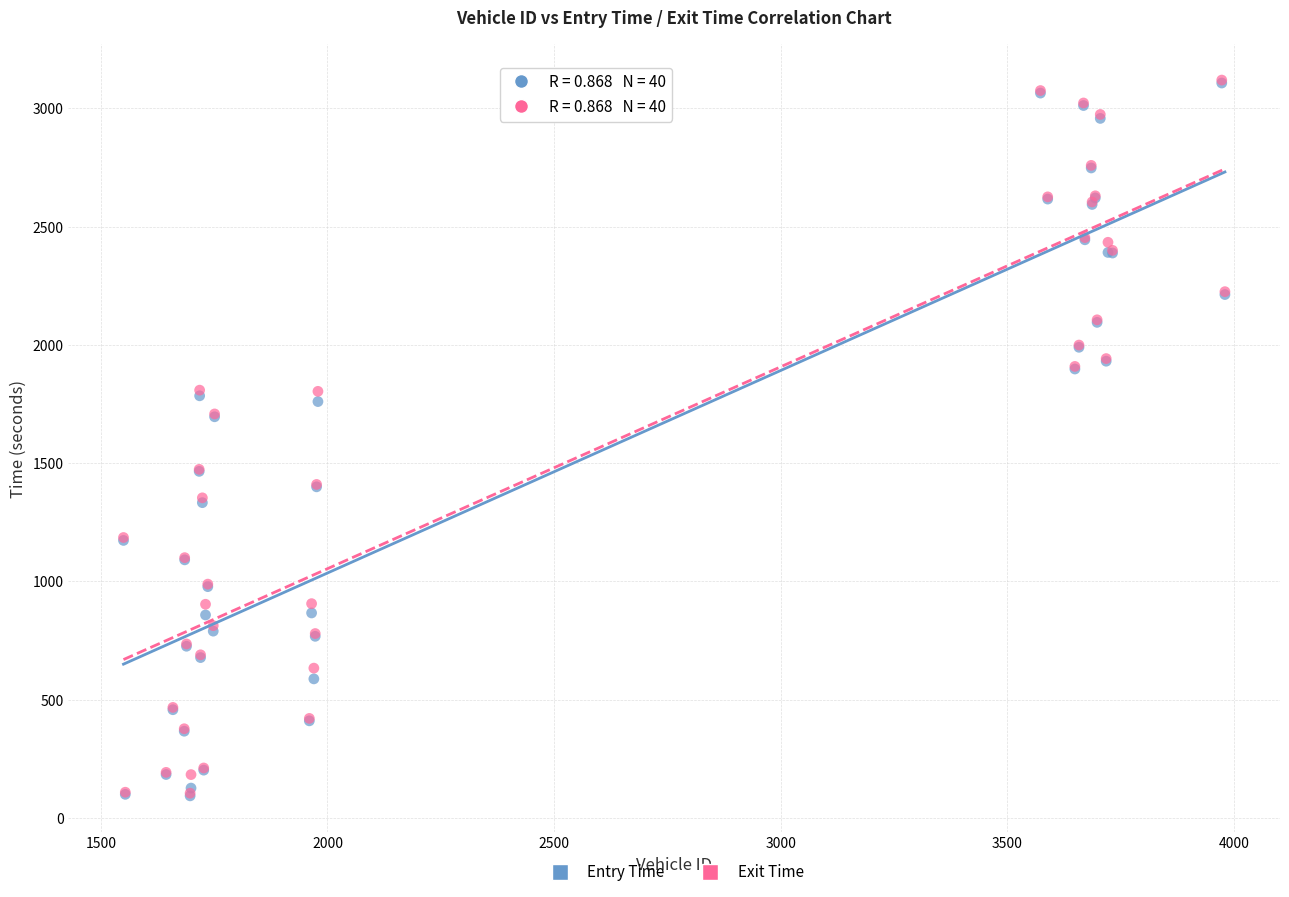

What are all the series names shown in the legend?

Entry Time, Exit Time